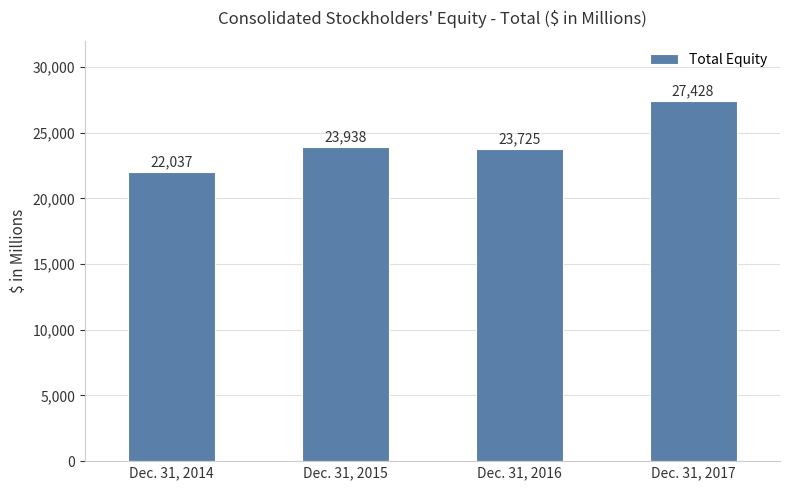

Does the chart contain stacked bars?

No